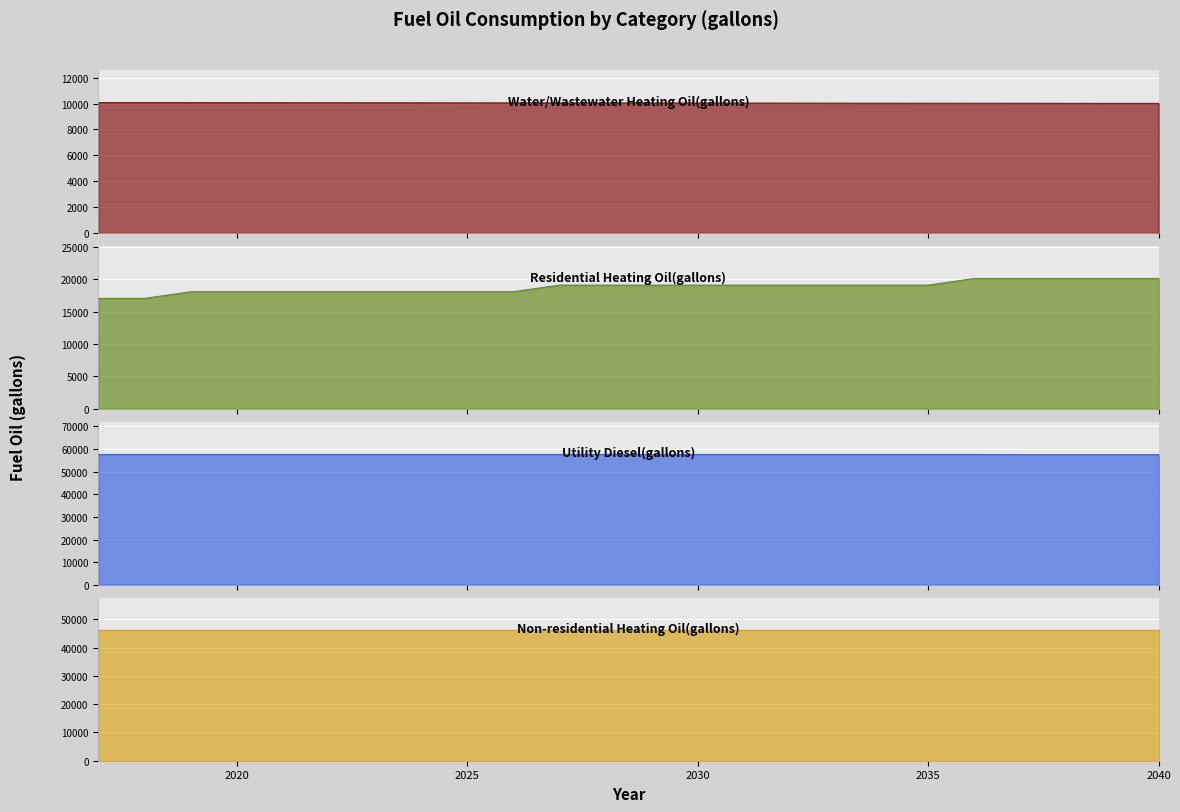

True or false: Residential Heating Oil(gallons) and Water/Wastewater Heating Oil(gallons) cross at least once.

False